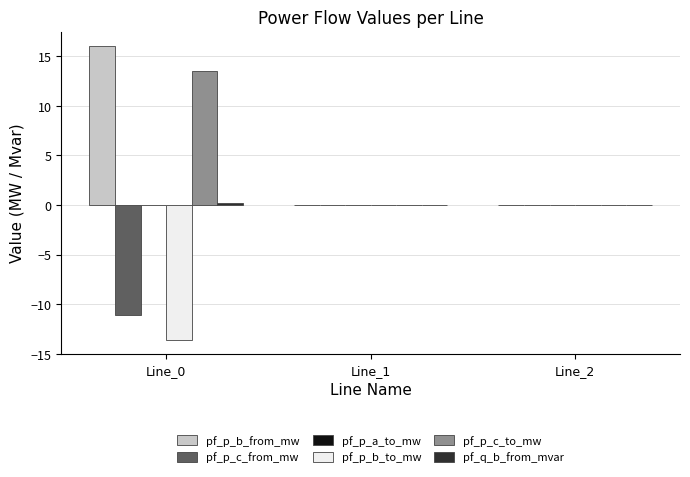

What is the sum of all pf_p_c_from_mw values?

-11.1